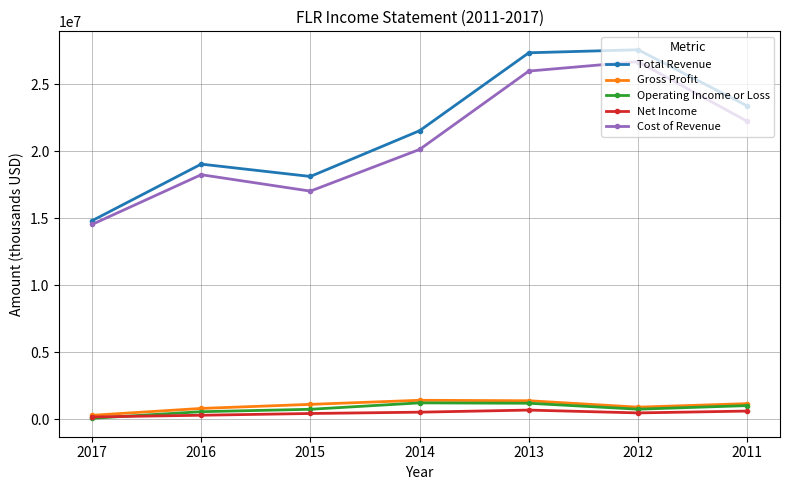

What is the difference between the maximum and minimum values in the Net Income series?

514000